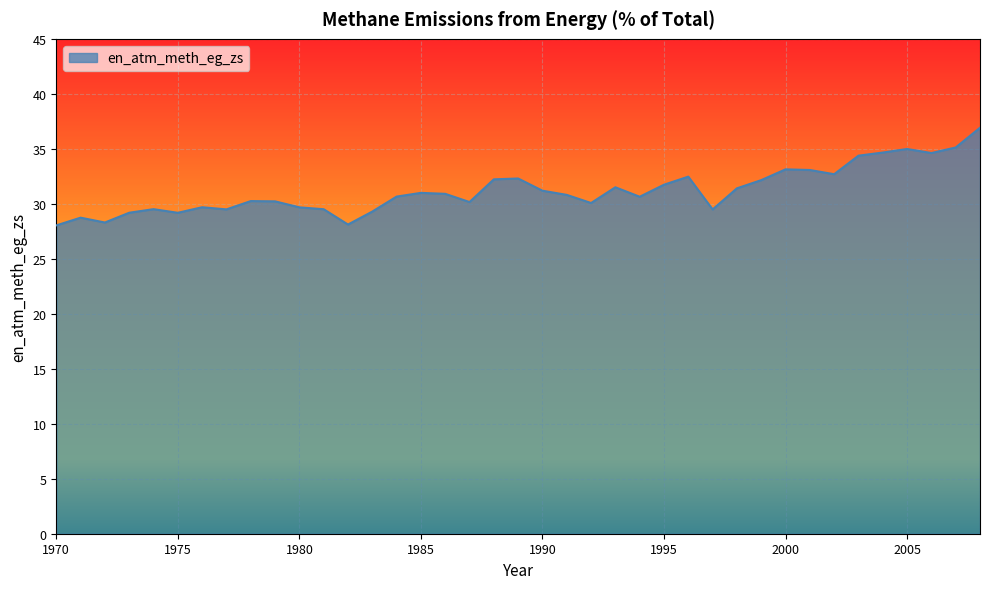

What is the difference between the maximum and minimum values?

8.9